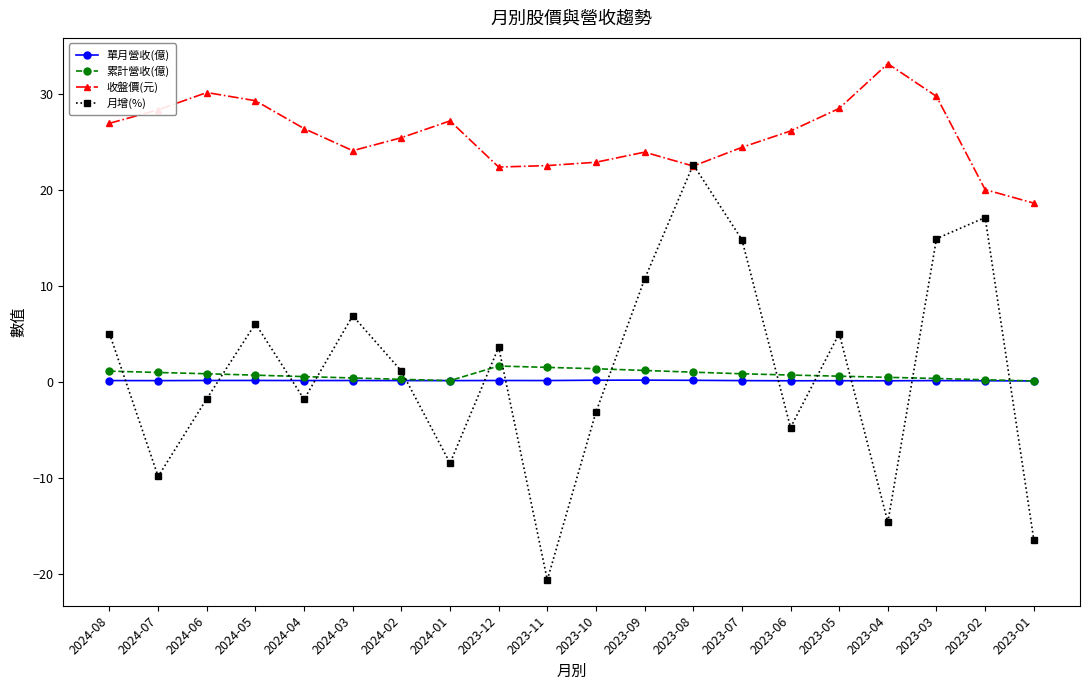

Is it true that 月增(%) equals 13.9 at 2023-09?

False